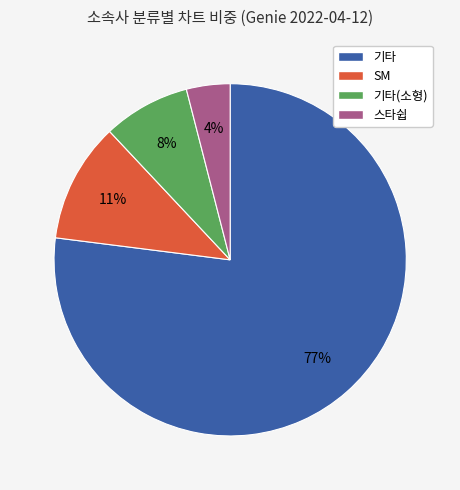

To the nearest percent, what portion does 스타쉽 represent?

4%